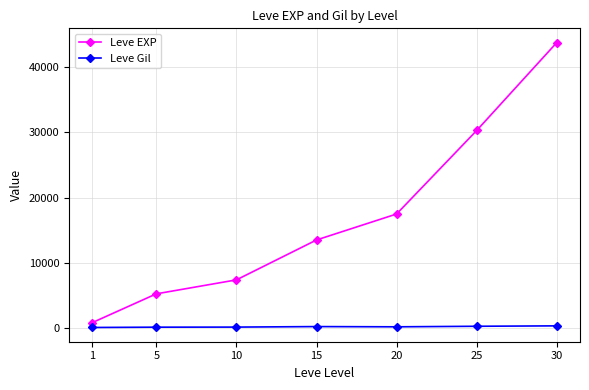

What is the value of the Leve Gil point at the 4th from the left?

249.7